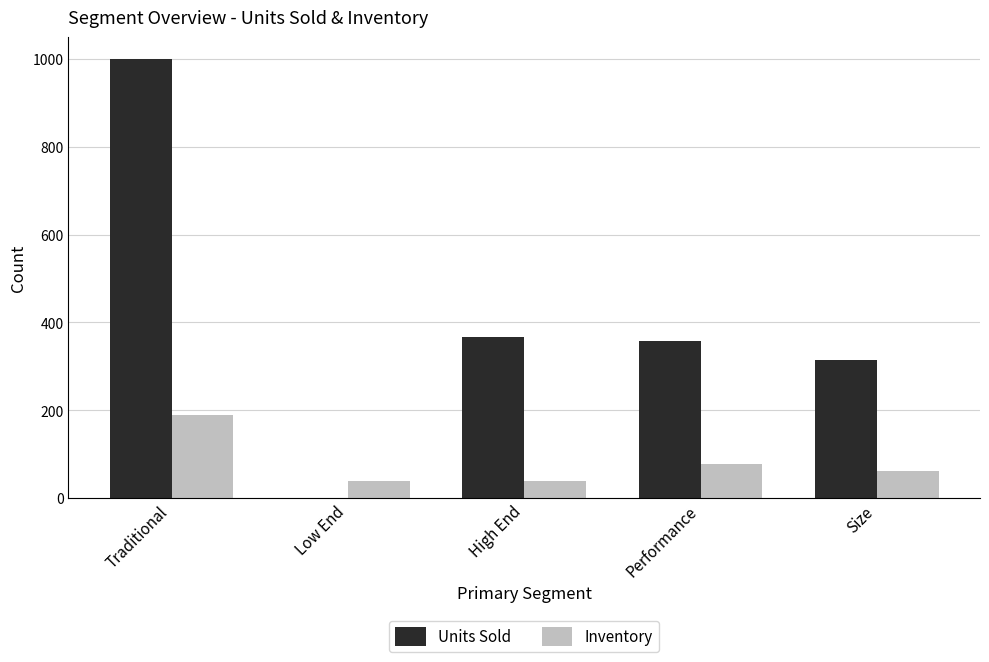

Which series has the largest total across all categories?

Units Sold